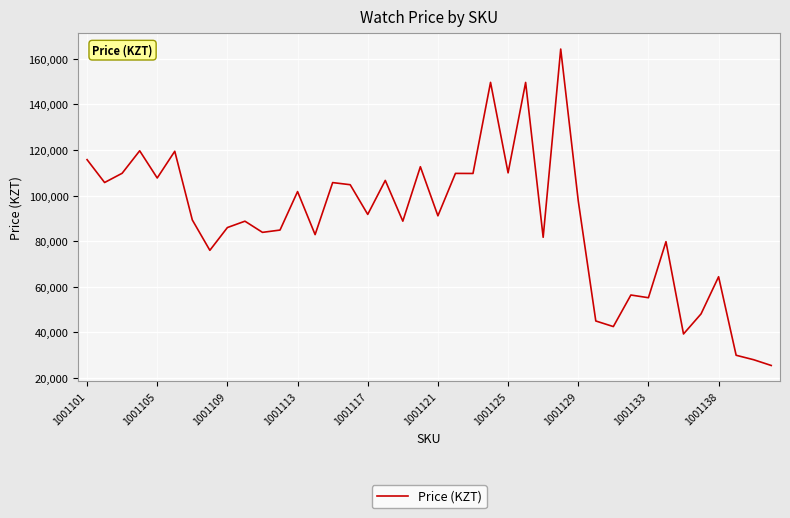

What is the difference between the maximum and minimum values?

138818